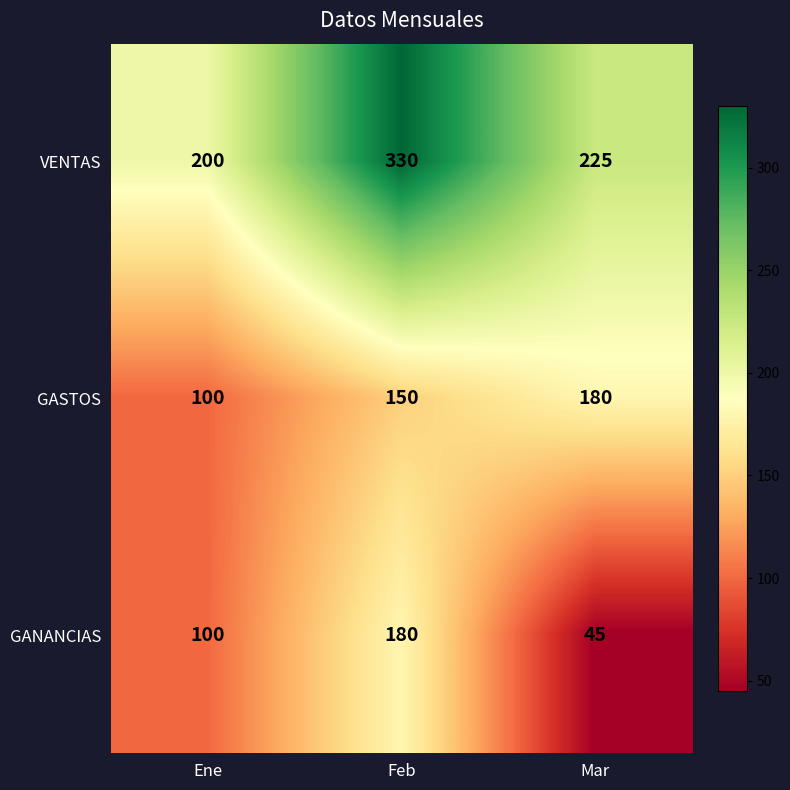

List the labels in order of VENTAS value, smallest first.

Ene, Mar, Feb